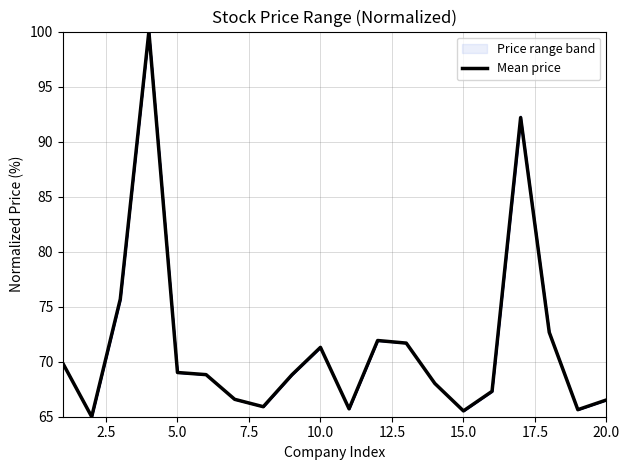

What is the minimum value for Mean price?

65.0